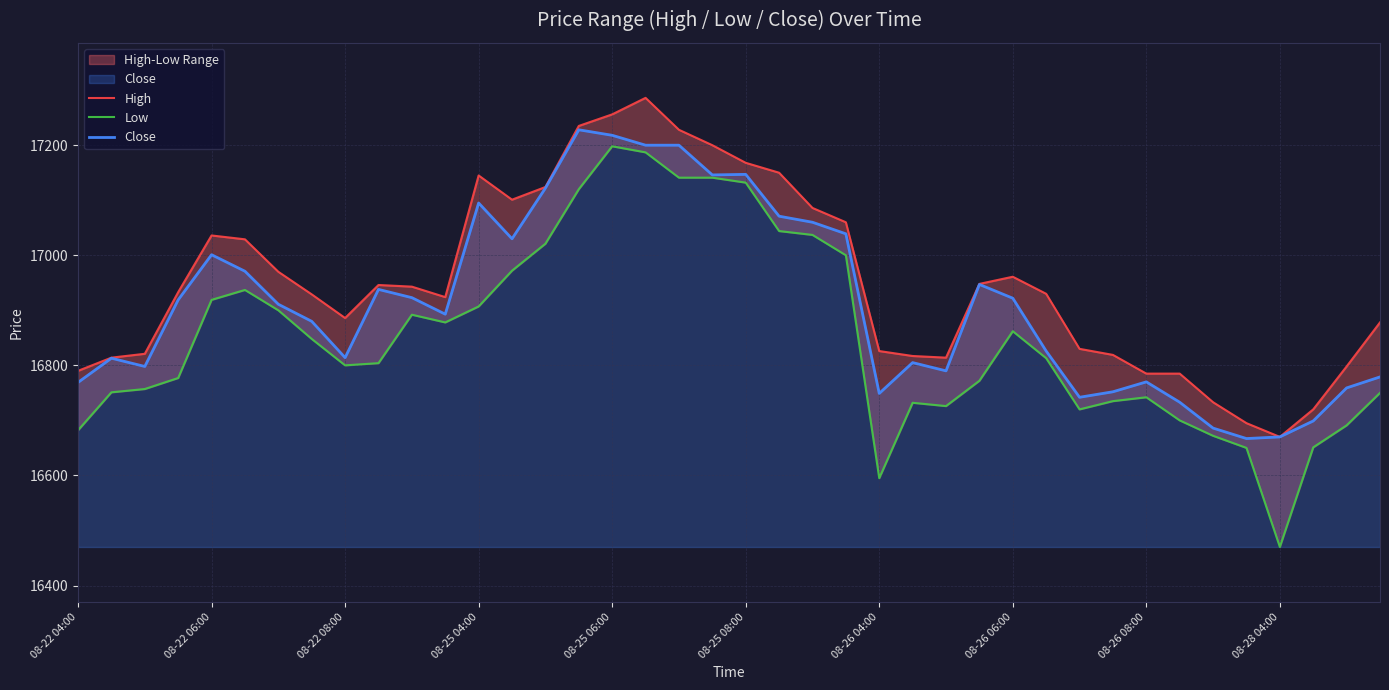

What is the maximum value shown in the chart?

17286